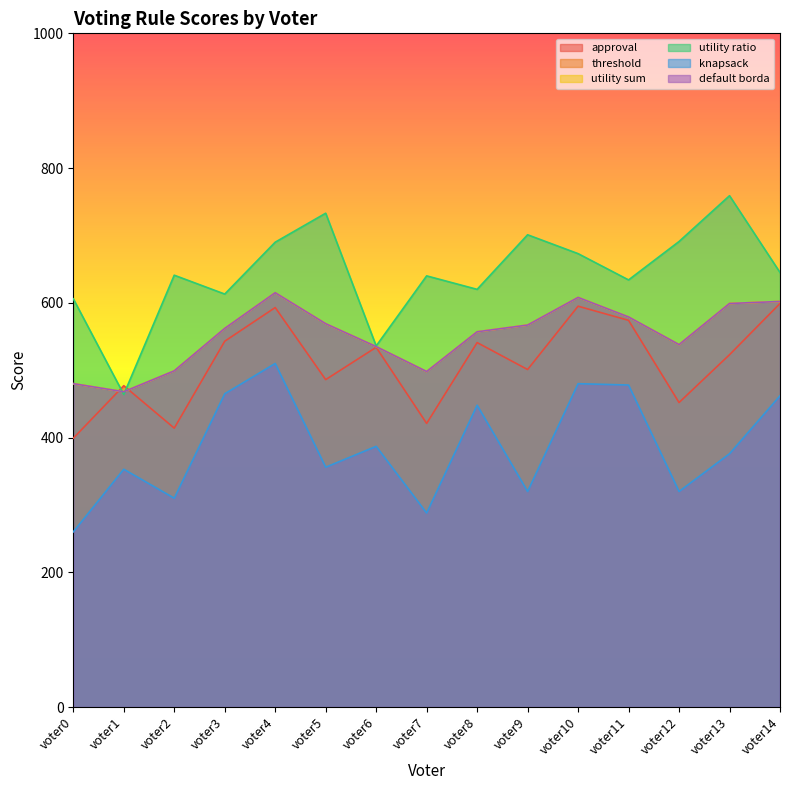

How many lines are shown in the chart?

6